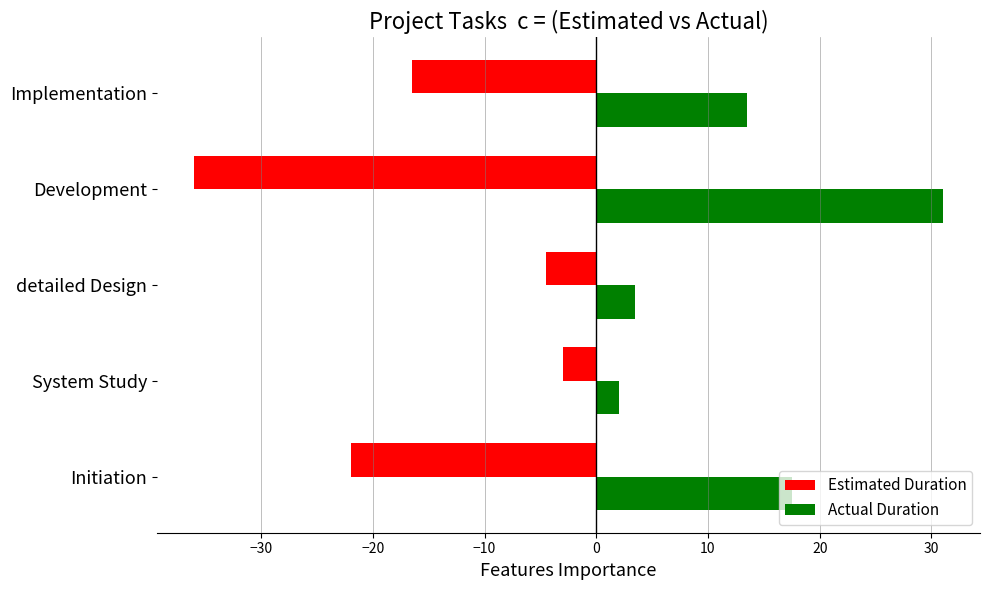

Which series has the largest range (max minus min)?

Estimated Duration